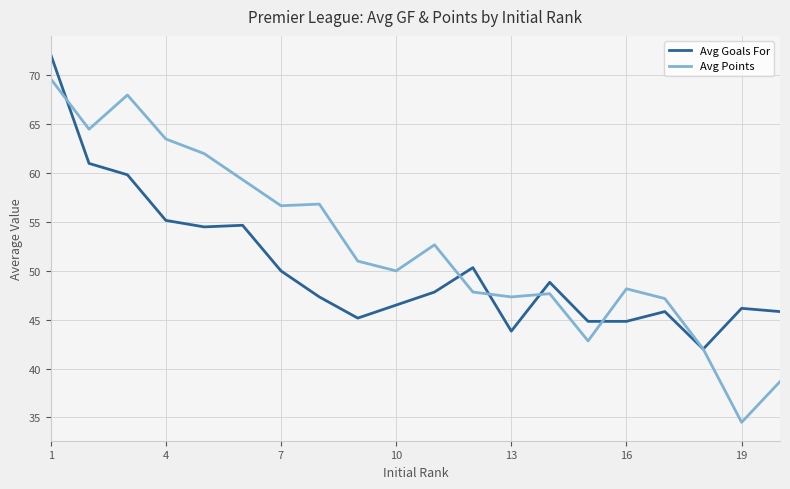

Does the chart have visible grid lines?

Yes